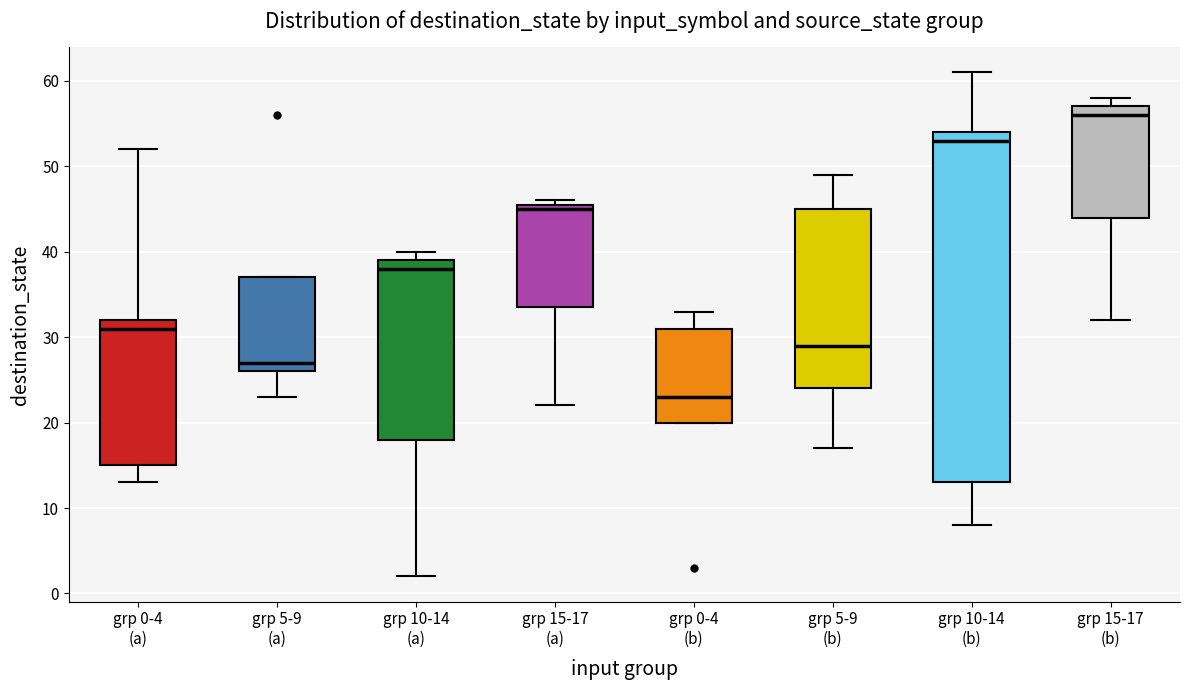

Reading left to right, read every box against the y-axis: the position of its median line, the range the box covers, and the ends of its whiskers. The values are not printed on the chart, so give them approximately, as read against the axis.

grp 0-4 (a): median 31, box 15 to 32, whiskers 13 to 52
grp 5-9 (a): median 27, box 26 to 37, whiskers 23 to 37
grp 10-14 (a): median 38, box 18 to 39, whiskers 2 to 40
grp 15-17 (a): median 45, box 34 to 46, whiskers 22 to 46 (just above the box's upper edge)
grp 0-4 (b): median 23, box 20 to 31, whiskers 20 to 33
grp 5-9 (b): median 29, box 24 to 45, whiskers 17 to 49
grp 10-14 (b): median 53, box 13 to 54, whiskers 8 to 61
grp 15-17 (b): median 56, box 44 to 57, whiskers 32 to 58